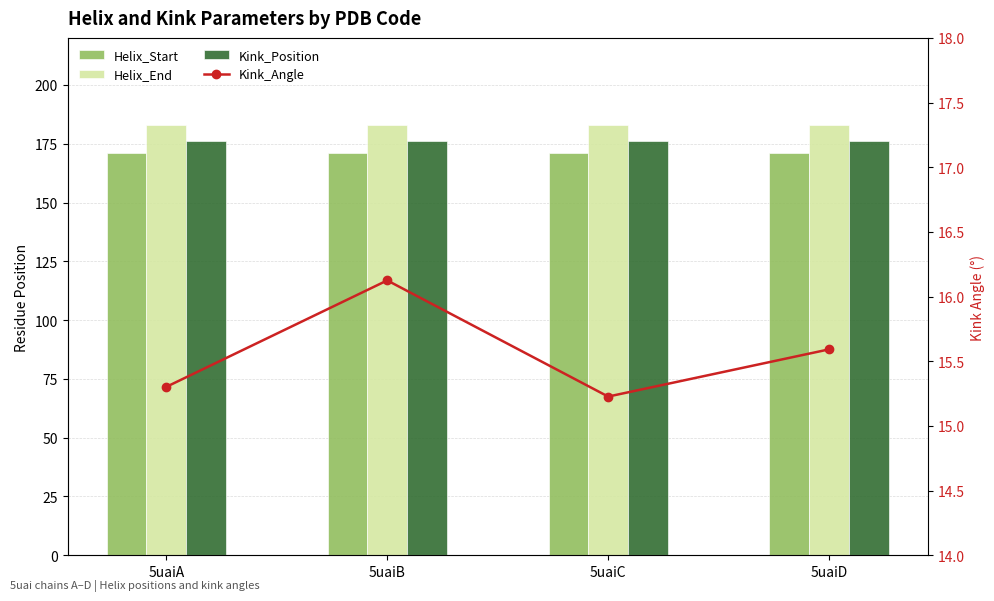

True or false: Helix_Start has a value of 171.0 at 5uaiA.

True